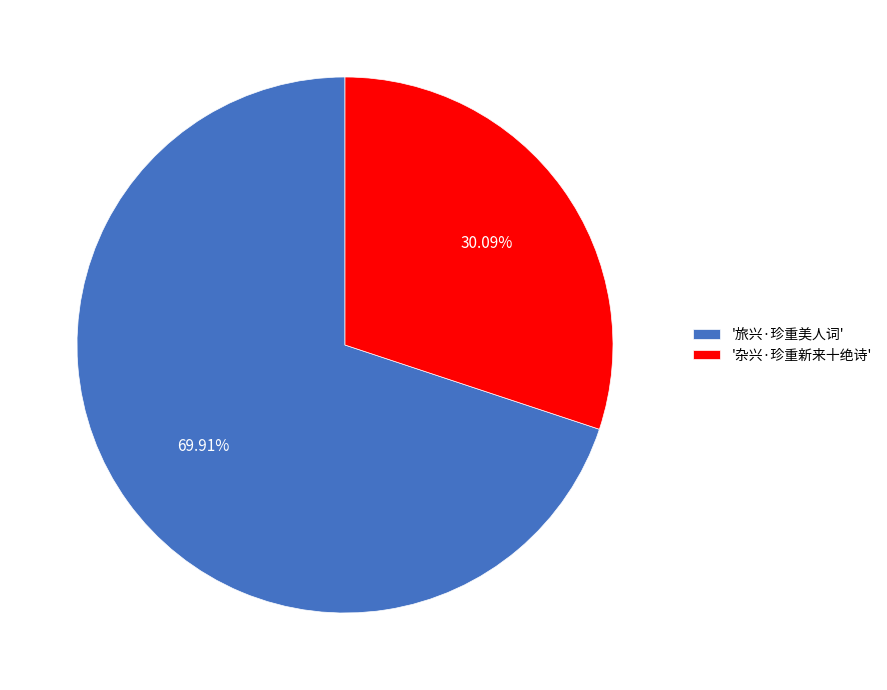

What is the ratio of the value at '杂兴·珍重新来十绝诗' to the value at '旅兴·珍重美人词'?

0.4